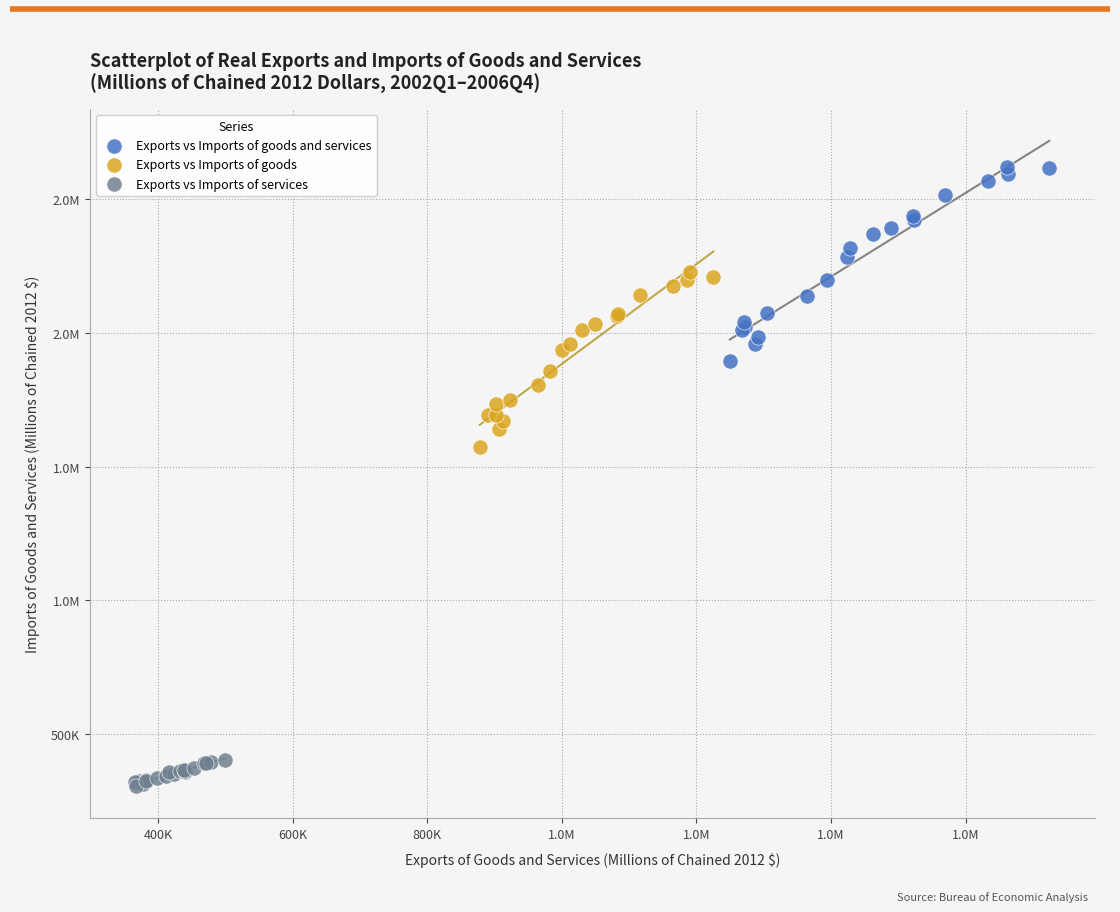

What are all the series names shown in the legend?

Exports vs Imports of goods and services, Exports vs Imports of goods, Exports vs Imports of services